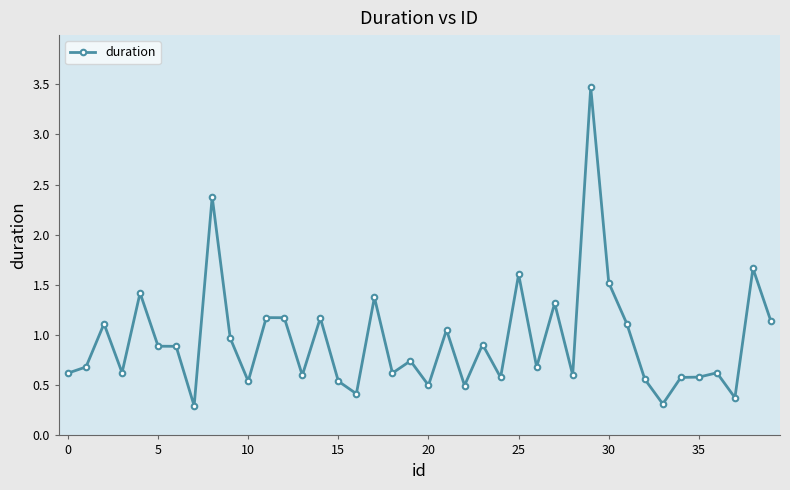

True or false: there are more than 1 points higher than both neighbors.

True